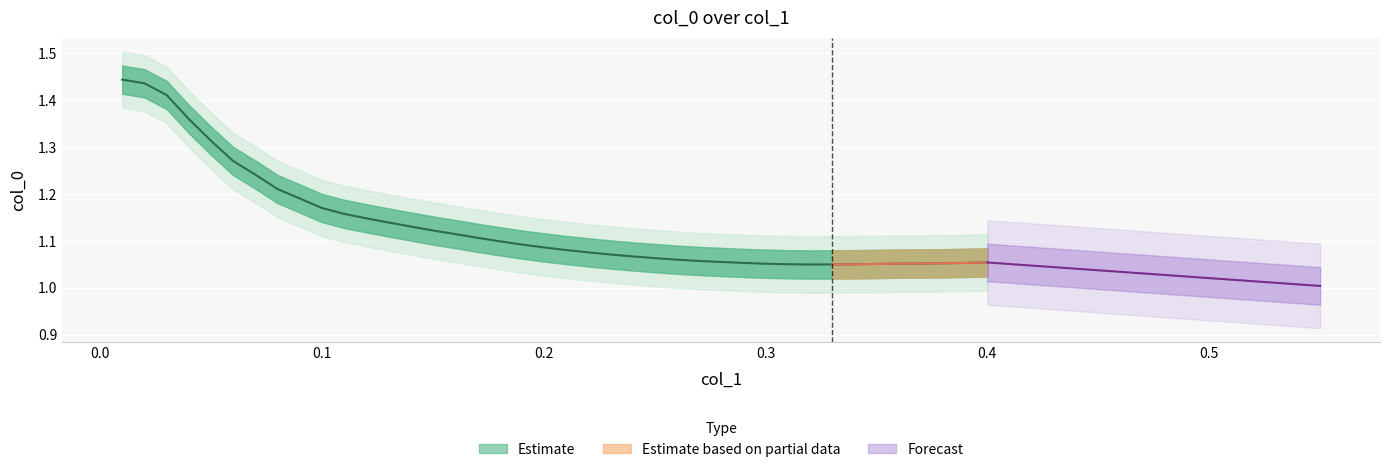

Approximately how many times larger is the value at 0.04 compared to 0.2?

1.3